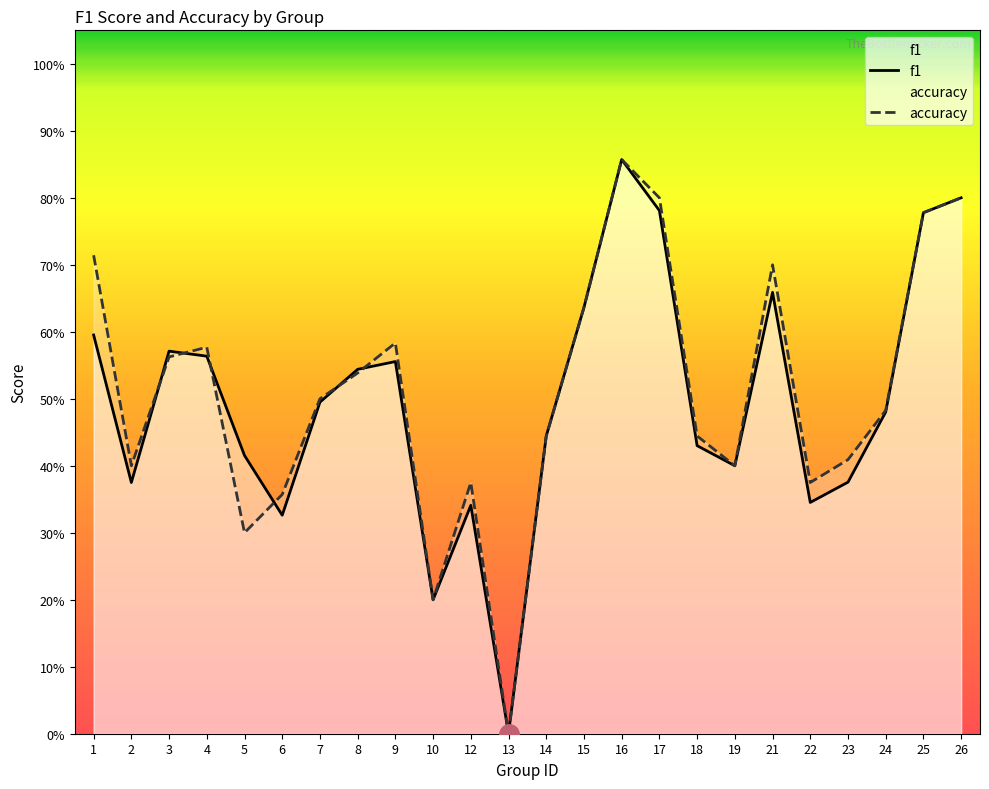

Is it true that f1 equals 0.6 at 9?

True